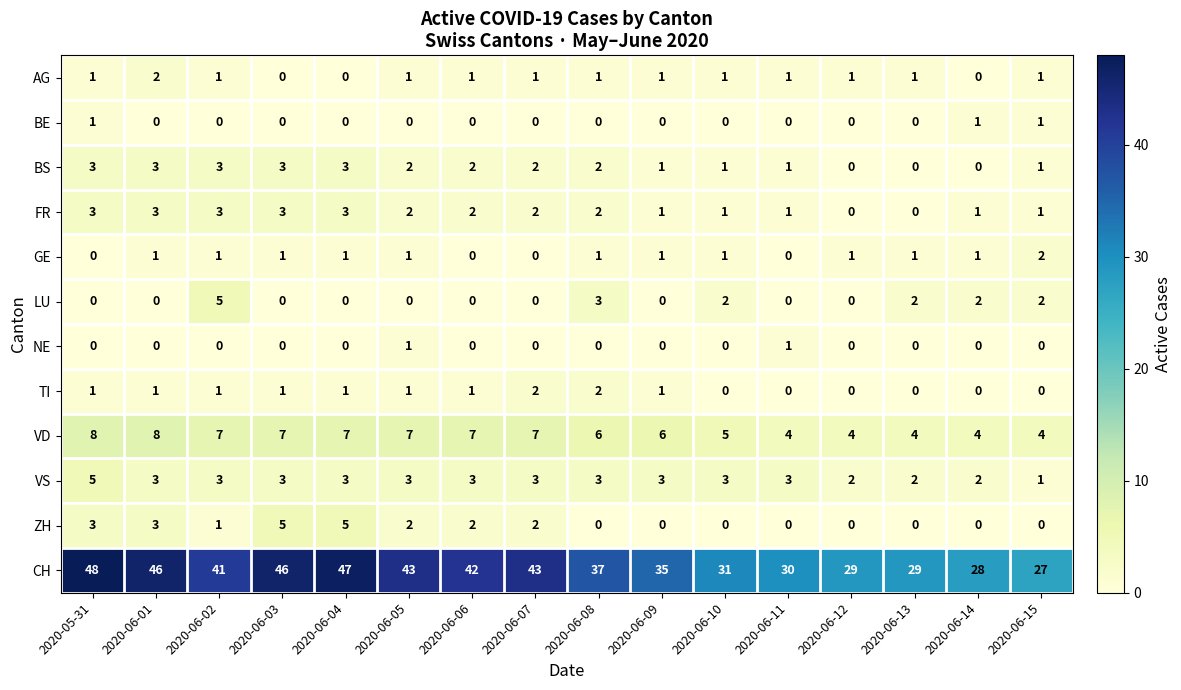

Which series has the largest range (max minus min)?

CH